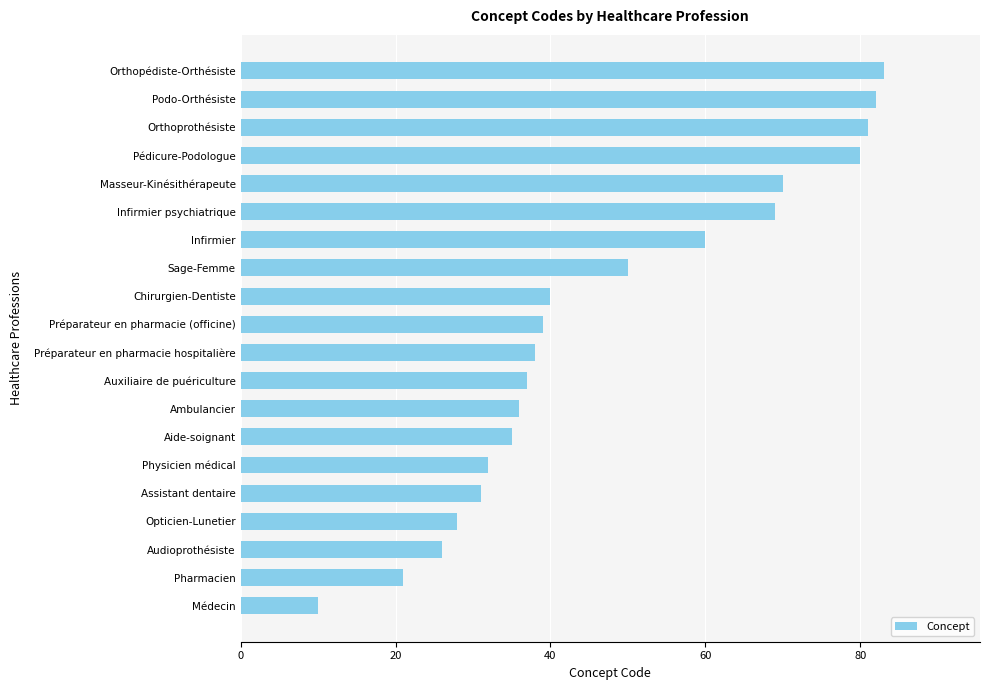

Which has a higher value, Pharmacien or Masseur-Kinésithérapeute?

Masseur-Kinésithérapeute